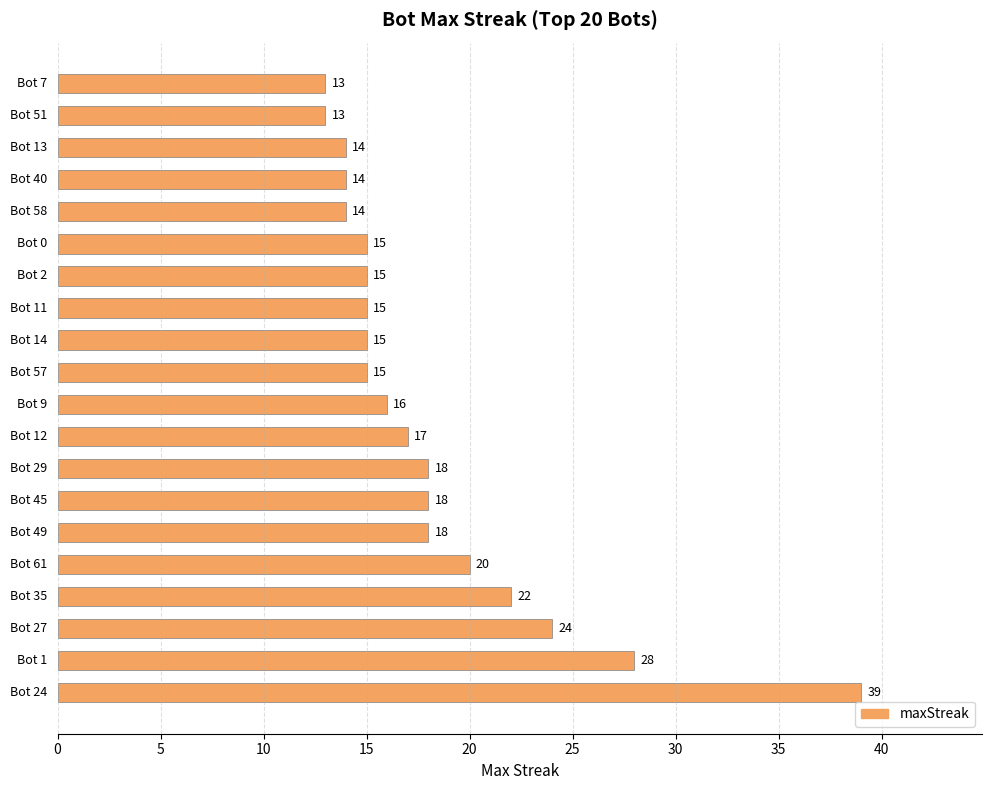

What is the smallest value displayed?

13